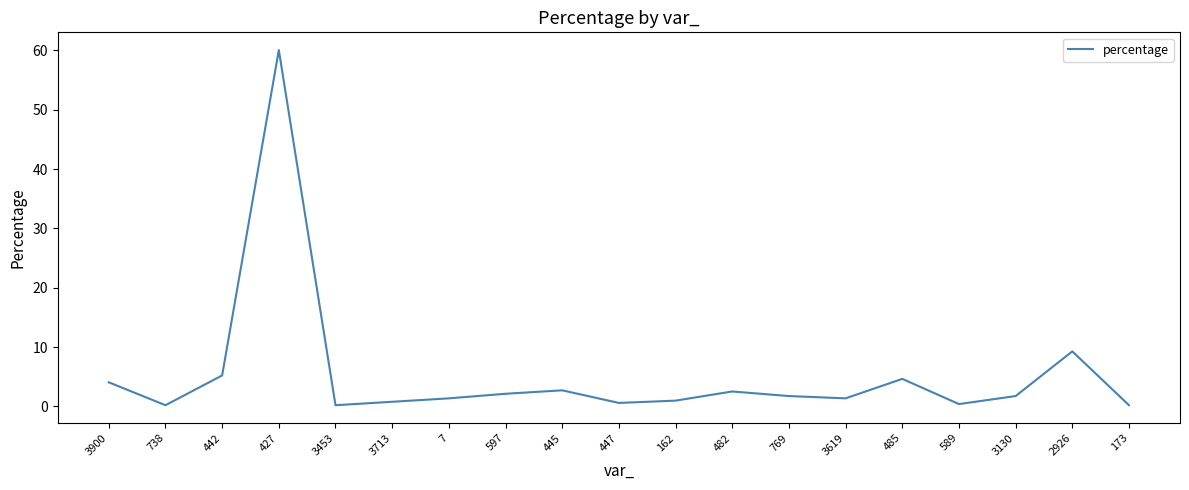

Which category has the highest value across all series?

427